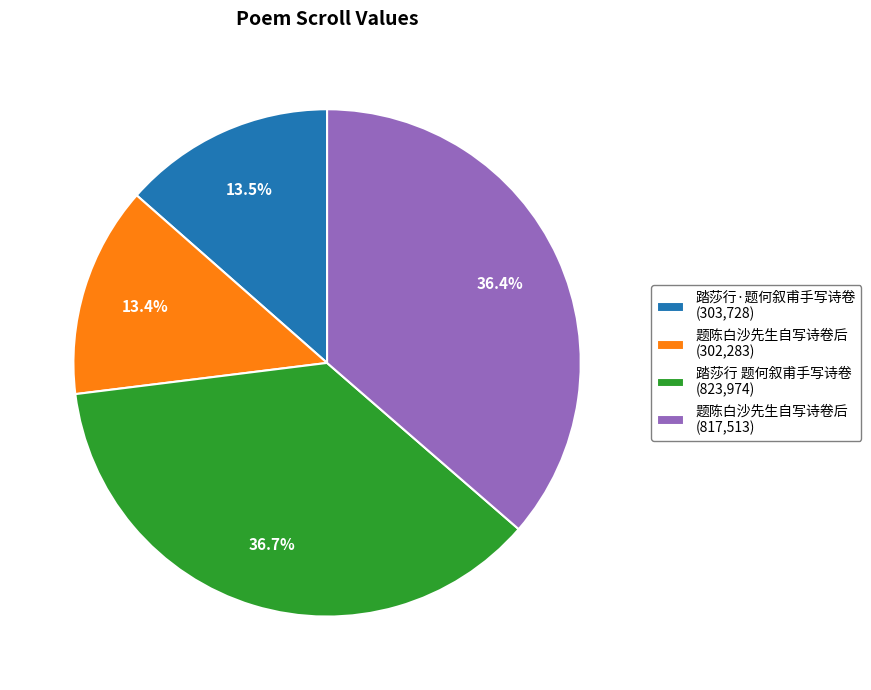

Is there any slice that represents more than half of the pie?

No